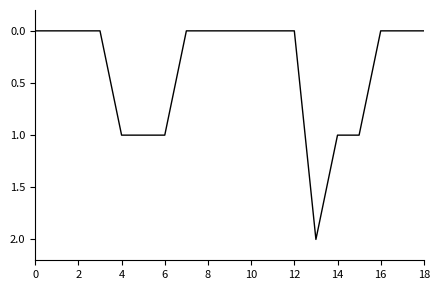

How many values are between 0 and 1?

18